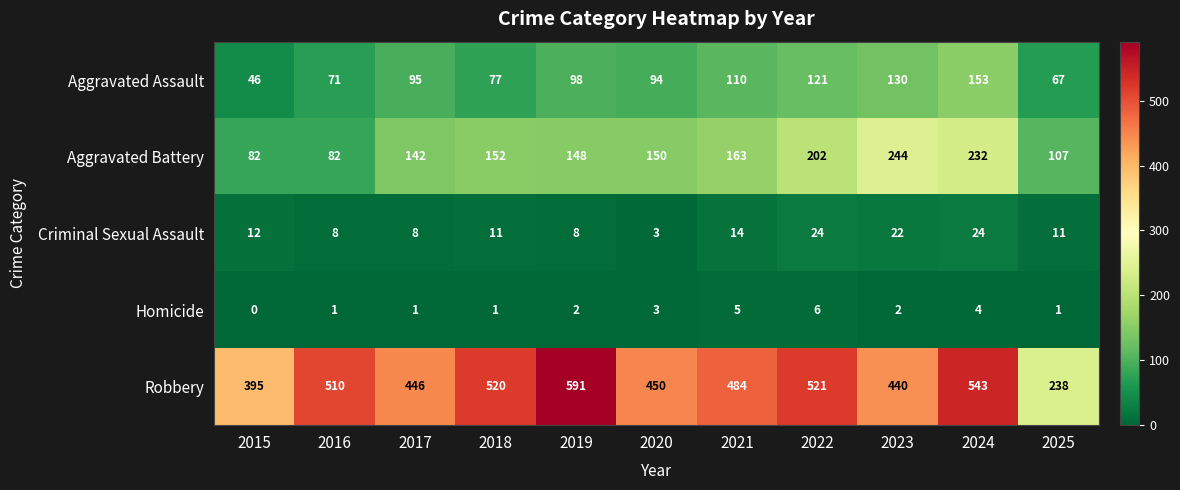

How many Homicide values are between 1 and 4?

8